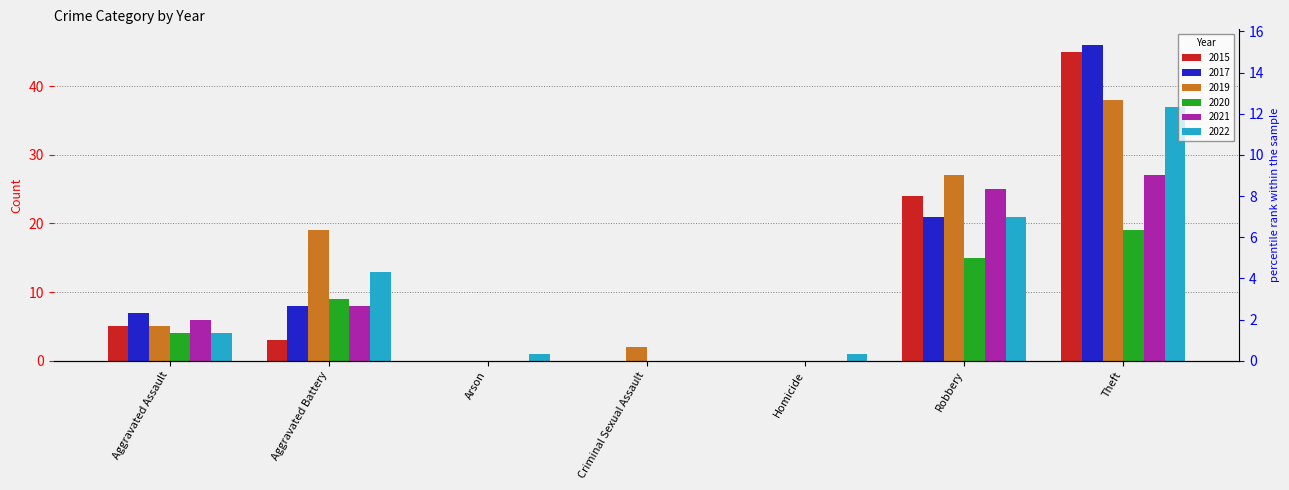

What position from the right is Aggravated Battery?

6